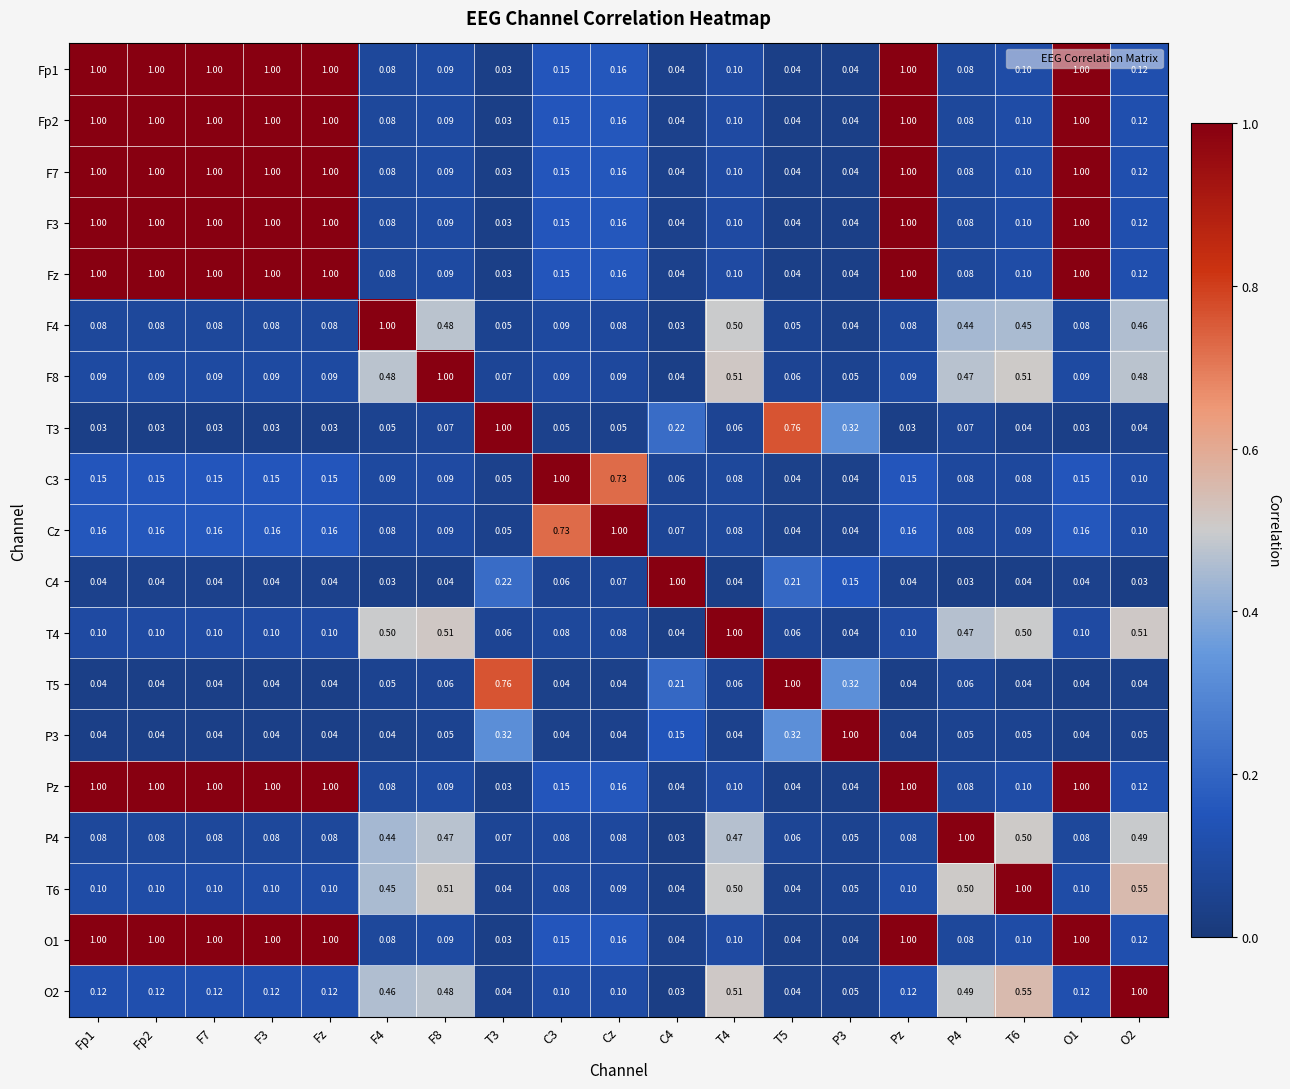

Is the value of Fz at F8 greater than the value of C3 at T5?

Yes